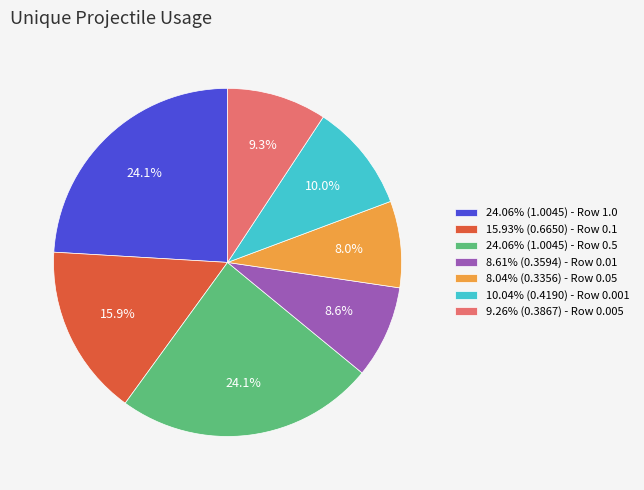

Approximately how many times larger is the value at 24.06% (1.0045) - Row 1.0 compared to 24.06% (1.0045) - Row 0.5?

1.0